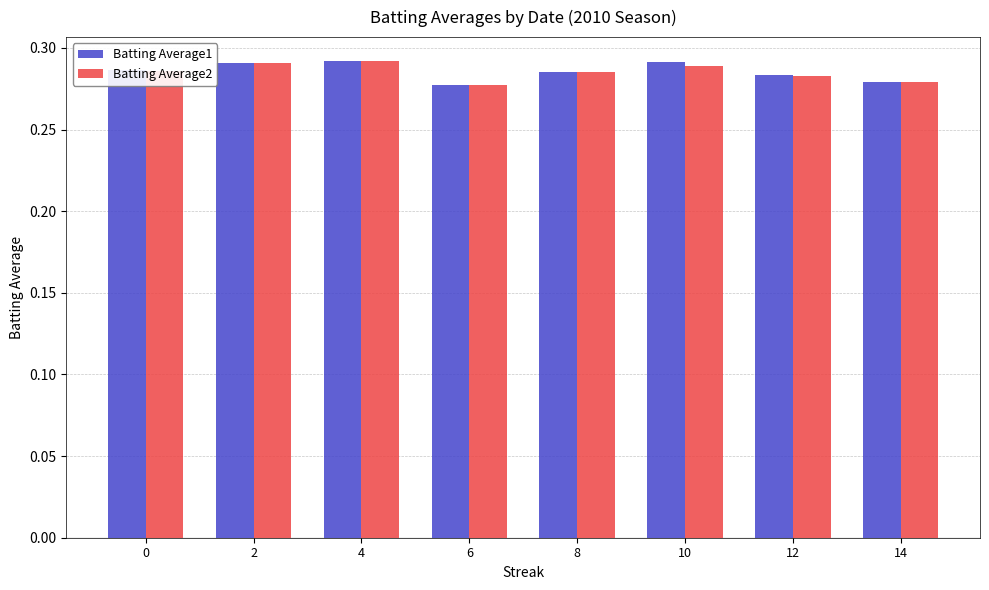

At how many categories does at least one series exceed 0?

8